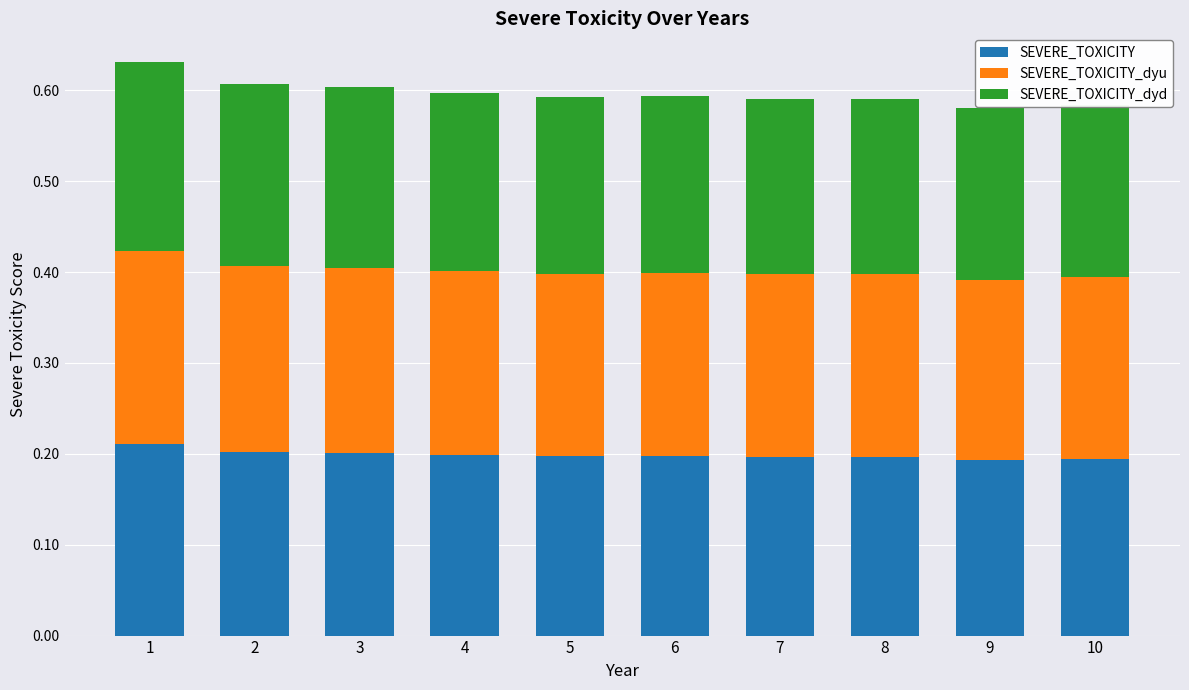

Is it true that SEVERE_TOXICITY equals 0.1 at 2?

False